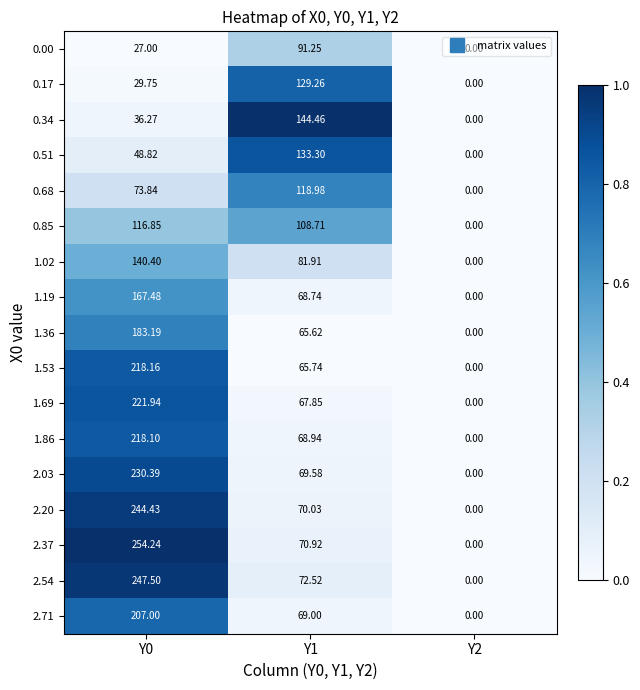

Is the value of 2.54 at Y0 greater than the value of 1.02 at Y0?

Yes